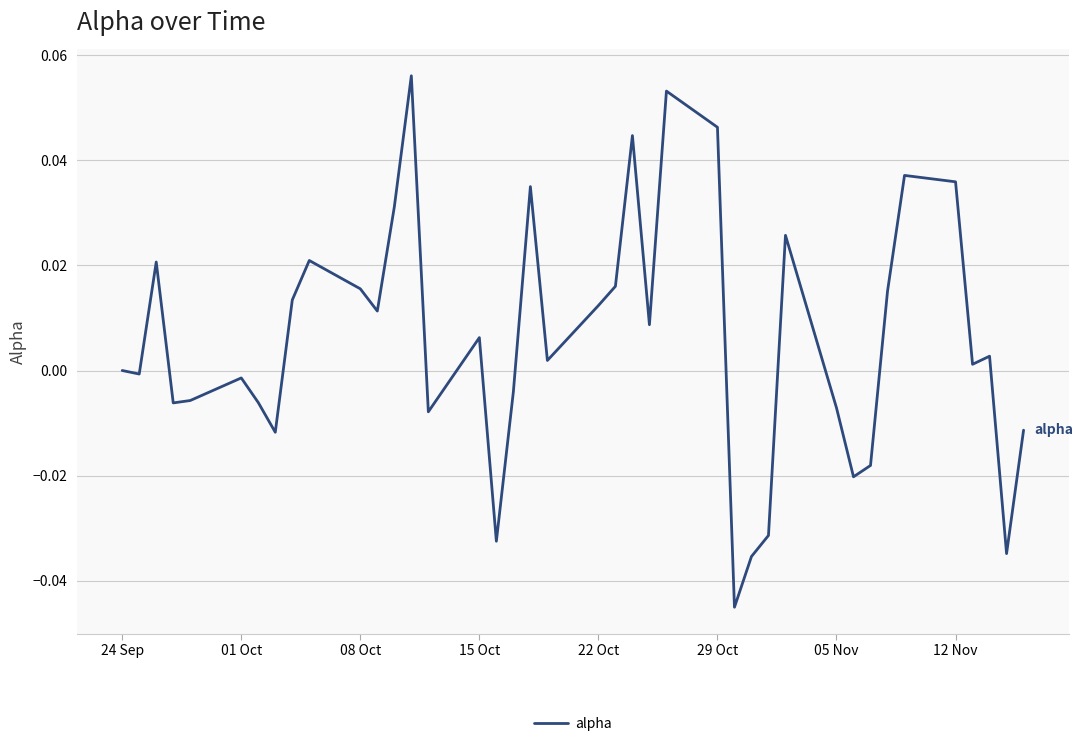

Does the chart display data point markers on the line(s)?

No